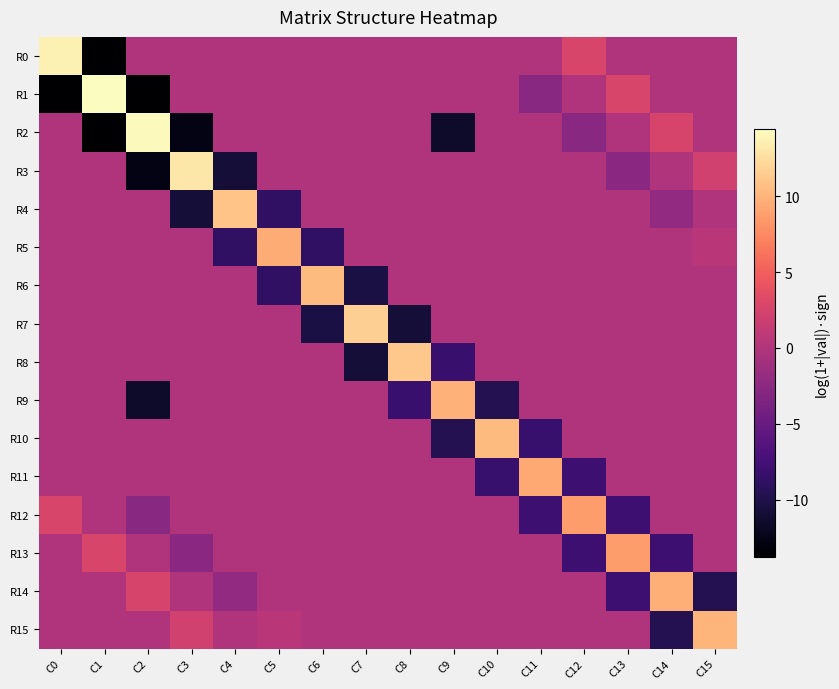

List the series in order of their peak value, highest first.

R1, R2, R0, R3, R7, R8, R4, R10, R6, R15, R9, R14, R5, R11, R12, R13